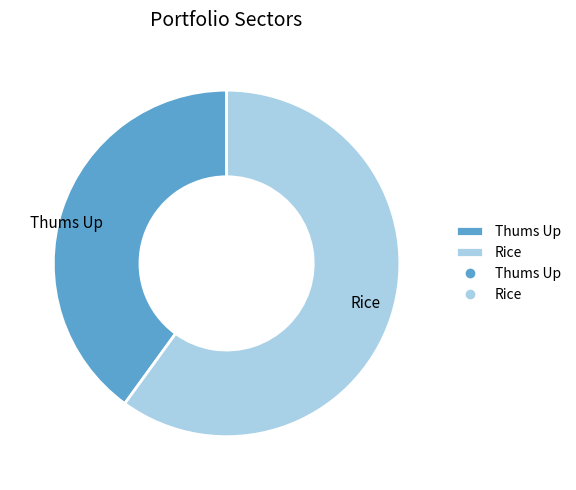

Is there any slice that represents more than half of the pie?

Yes